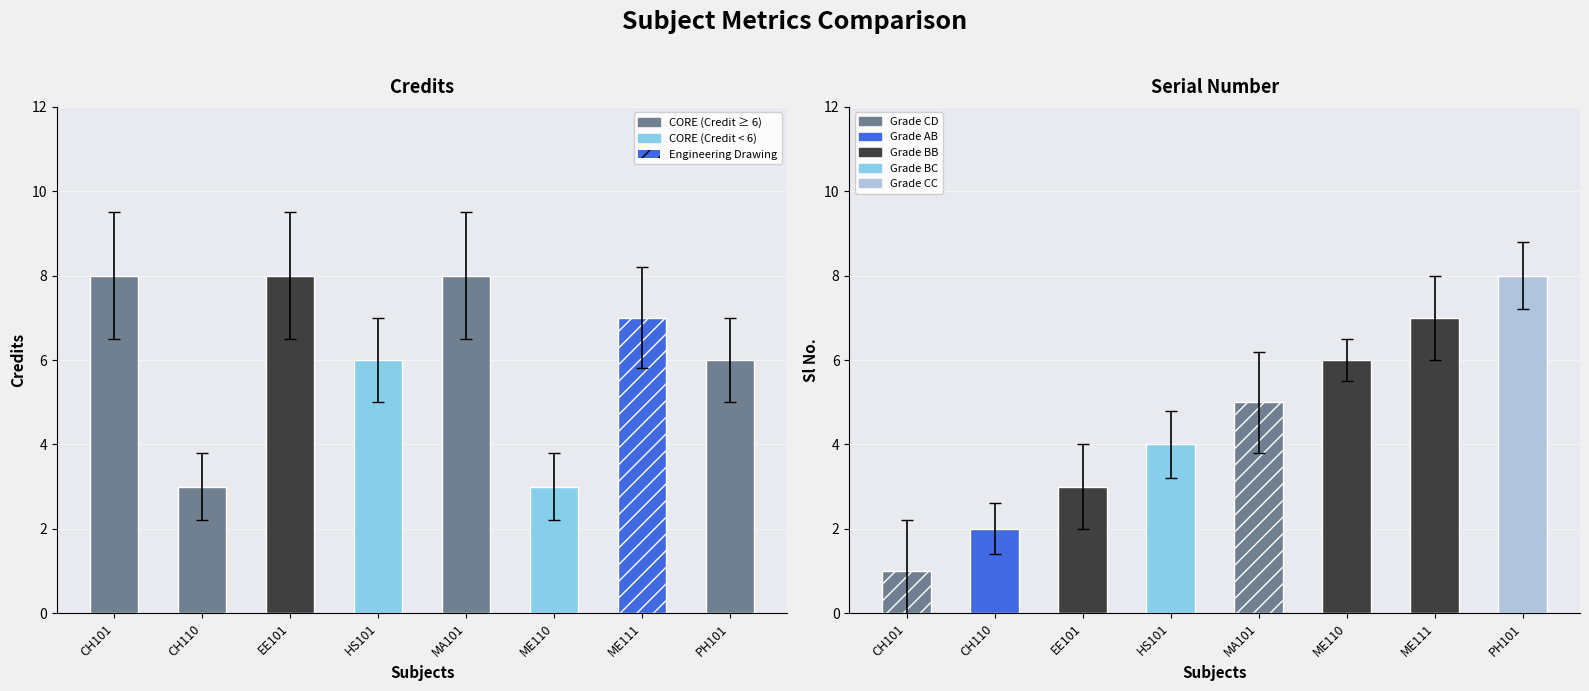

Which has a higher value, CH101 or ME111?

CH101